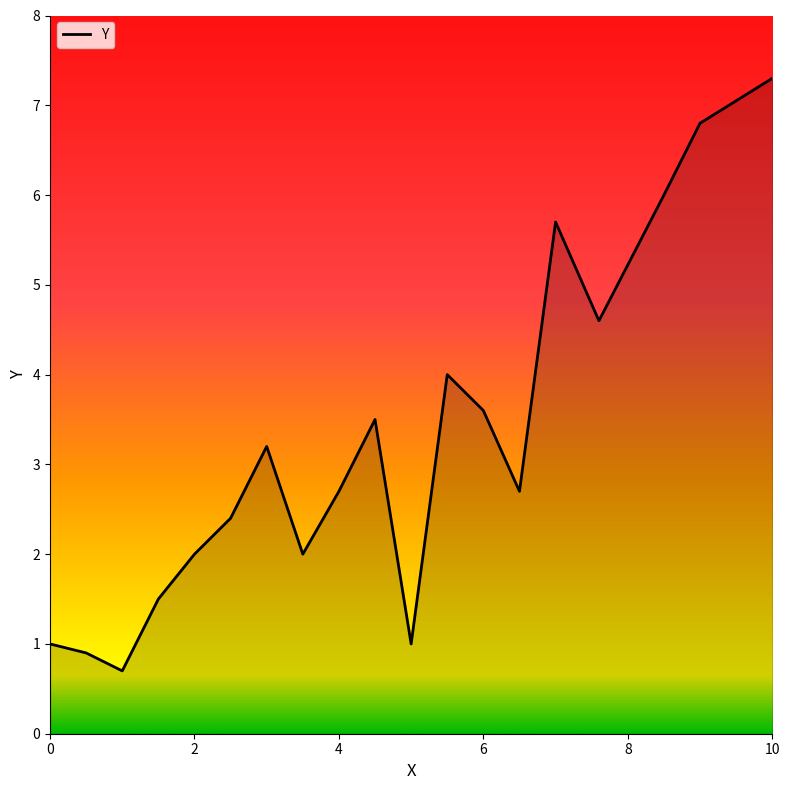

What is the greatest value displayed?

7.3